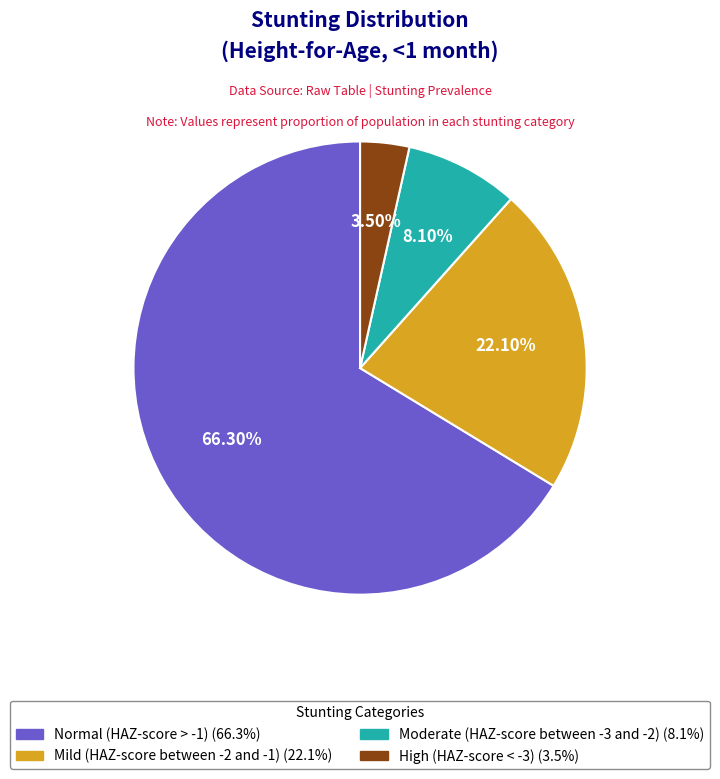

Rank the categories by value from lowest to highest.

High (HAZ-score < -3), Moderate (HAZ-score between -3 and -2), Mild (HAZ-score between -2 and -1), Normal (HAZ-score > -1)